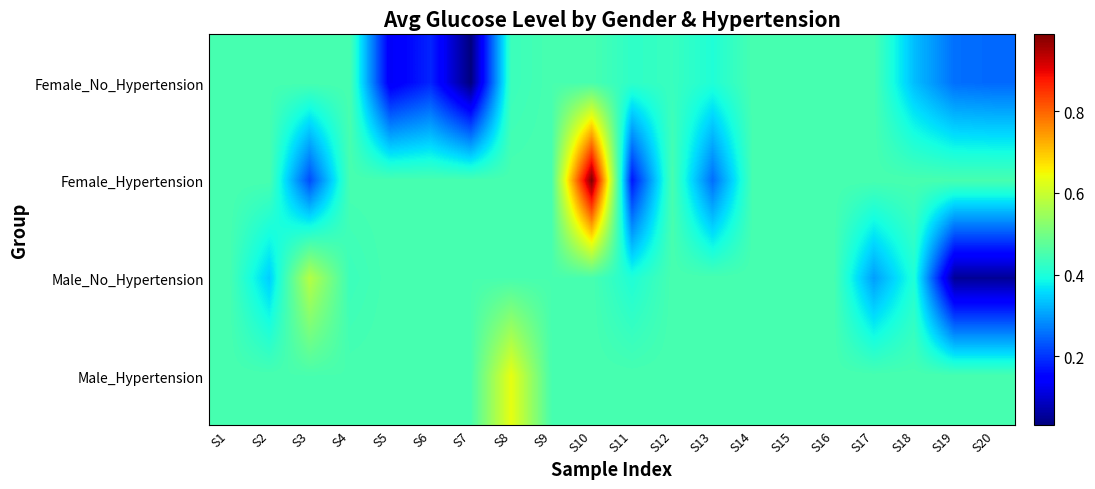

At which label is Male_No_Hypertension closest to 0?

S19